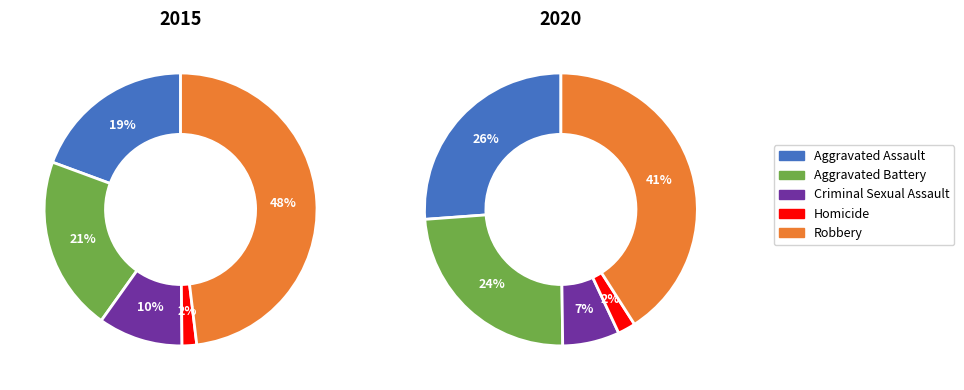

To the nearest percent, what portion does Aggravated Battery represent?

24%